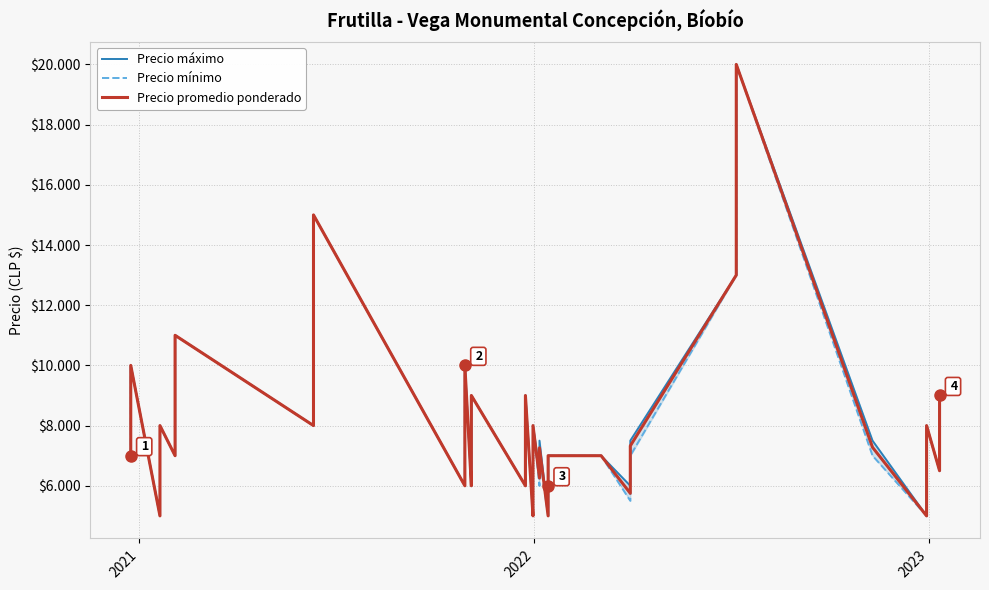

True or false: Precio máximo and Precio promedio ponderado intersect in this chart.

False